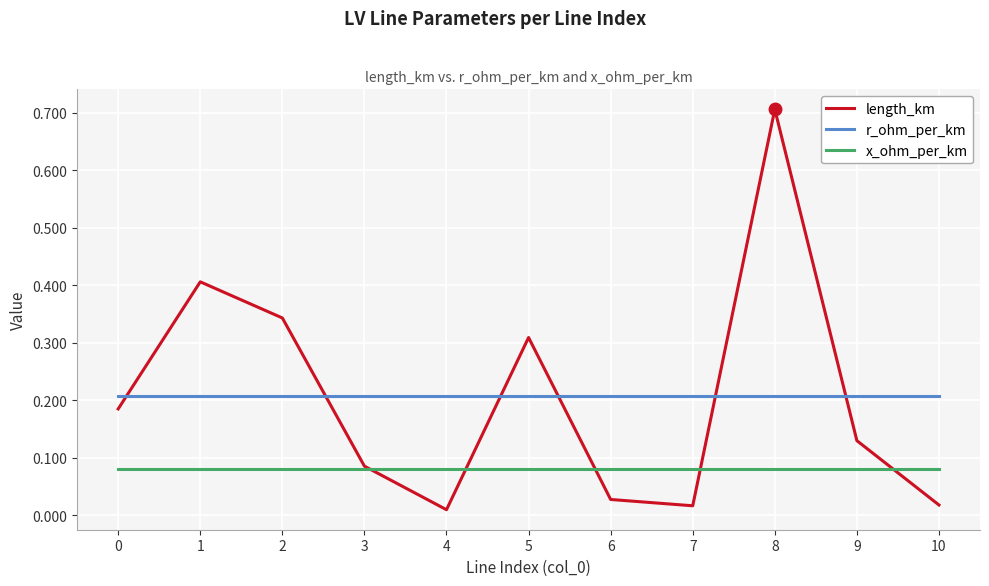

Rank the series at 10 from lowest to highest value.

length_km, x_ohm_per_km, r_ohm_per_km